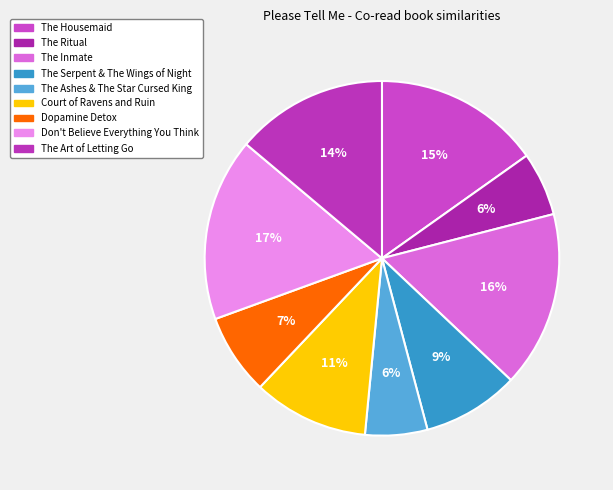

True or false: Don't Believe Everything You Think accounts for 4% of the total.

False